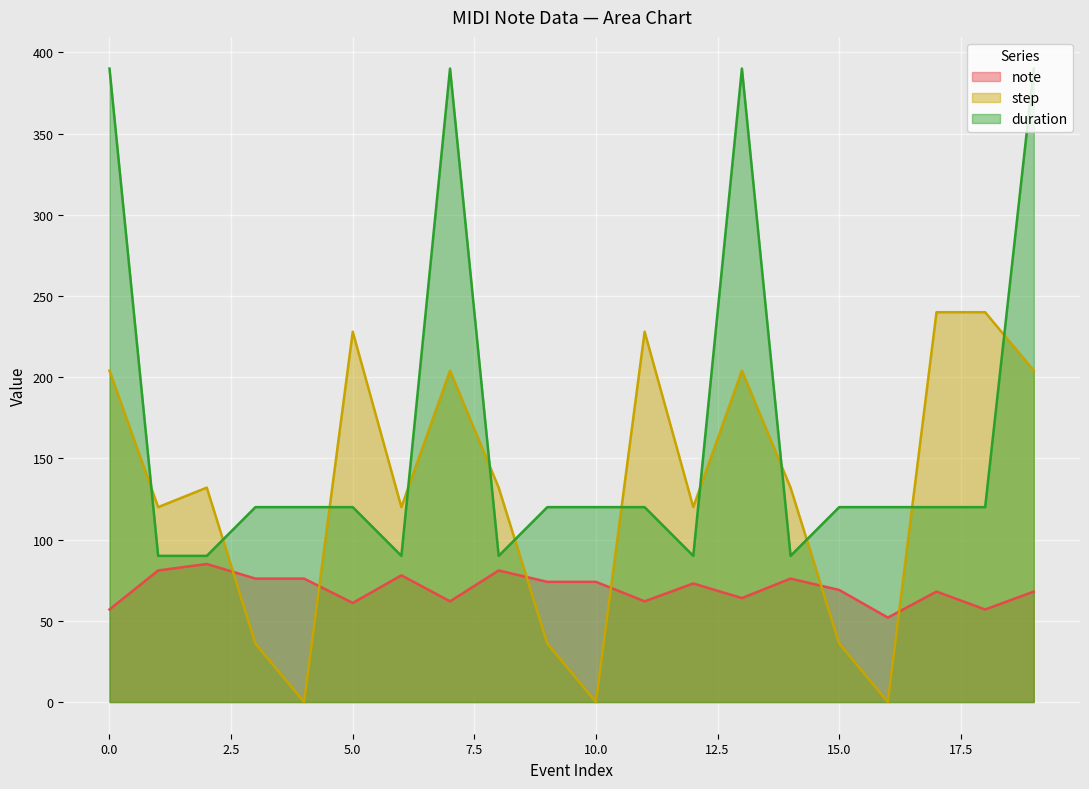

Is it true that note equals 62 at 11?

True